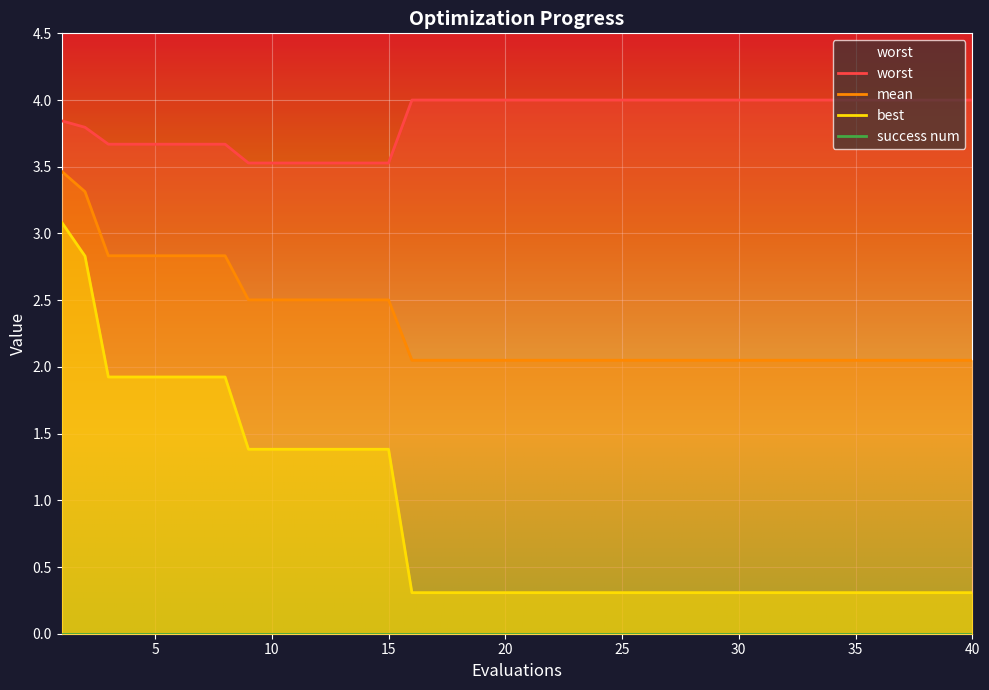

Reading left to right, what are all the values shown in this chart?

mean: 3.5	3.3	2.8	2.8	2.8	2.8	2.8	2.8	2.5	2.5	2.5	2.5	2.5	2.5	2.5	2.0	2.0	2.0	2.0	2.0	2.0	2.0	2.0	2.0	2.0	2.0	2.0	2.0	2.0	2.0	2.0	2.0	2.0	2.0	2.0	2.0	2.0	2.0	2.0	2.0
best: 3.1	2.8	1.9	1.9	1.9	1.9	1.9	1.9	1.4	1.4	1.4	1.4	1.4	1.4	1.4	0.3	0.3	0.3	0.3	0.3	0.3	0.3	0.3	0.3	0.3	0.3	0.3	0.3	0.3	0.3	0.3	0.3	0.3	0.3	0.3	0.3	0.3	0.3	0.3	0.3
worst: 3.8	3.8	3.7	3.7	3.7	3.7	3.7	3.7	3.5	3.5	3.5	3.5	3.5	3.5	3.5	4.0	4.0	4.0	4.0	4.0	4.0	4.0	4.0	4.0	4.0	4.0	4.0	4.0	4.0	4.0	4.0	4.0	4.0	4.0	4.0	4.0	4.0	4.0	4.0	4.0